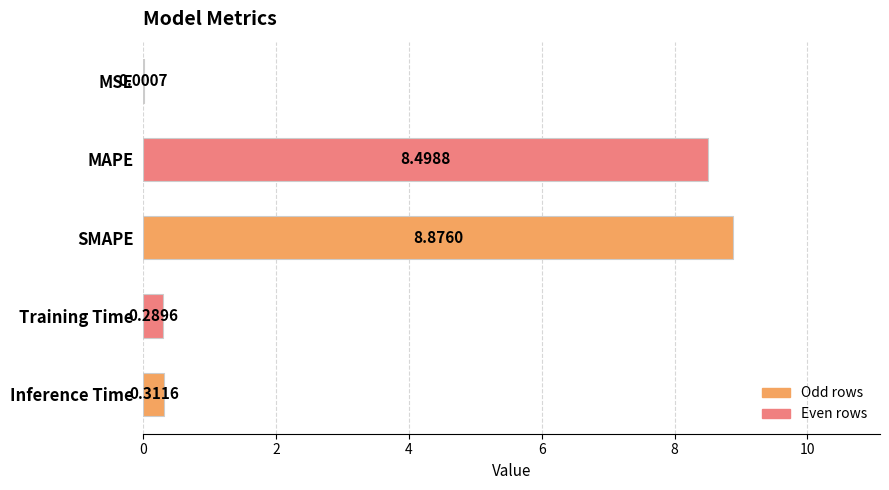

At which category does the chart reach its peak across all series?

SMAPE